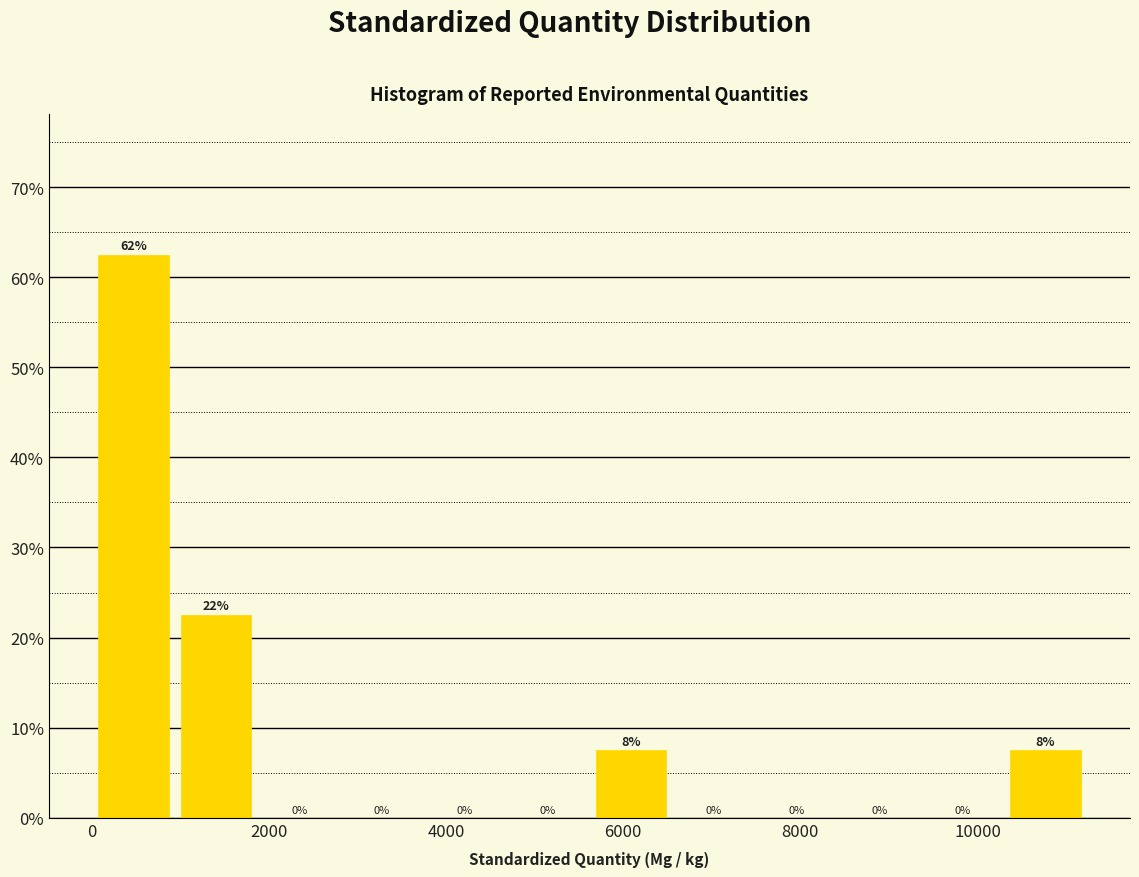

Over which range of the x-axis is the bar tallest?

0 to 1000